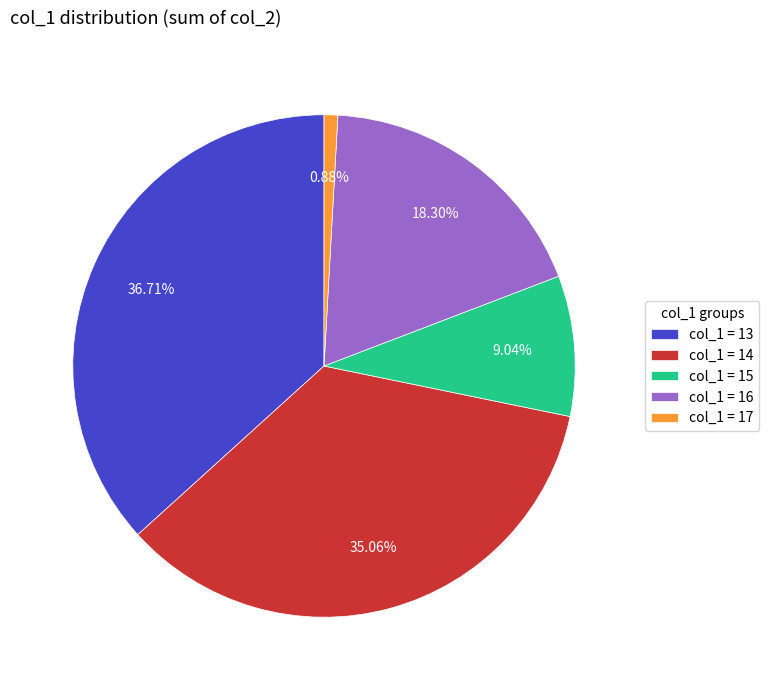

Is the sum of col_1 = 15 and col_1 = 16 greater than half?

No